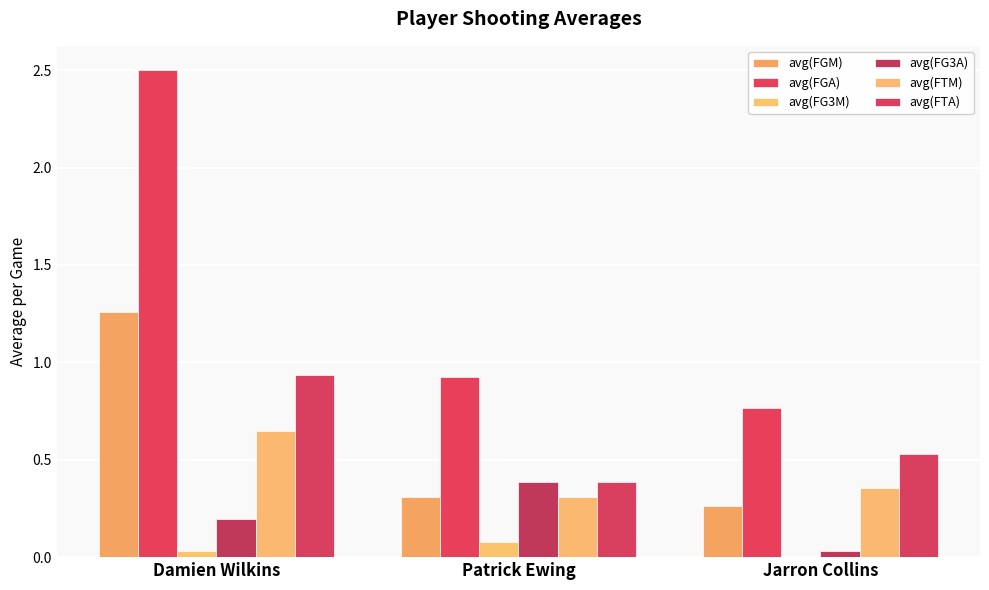

What is the difference between the maximum and minimum values in the avg(FTA) series?

0.6